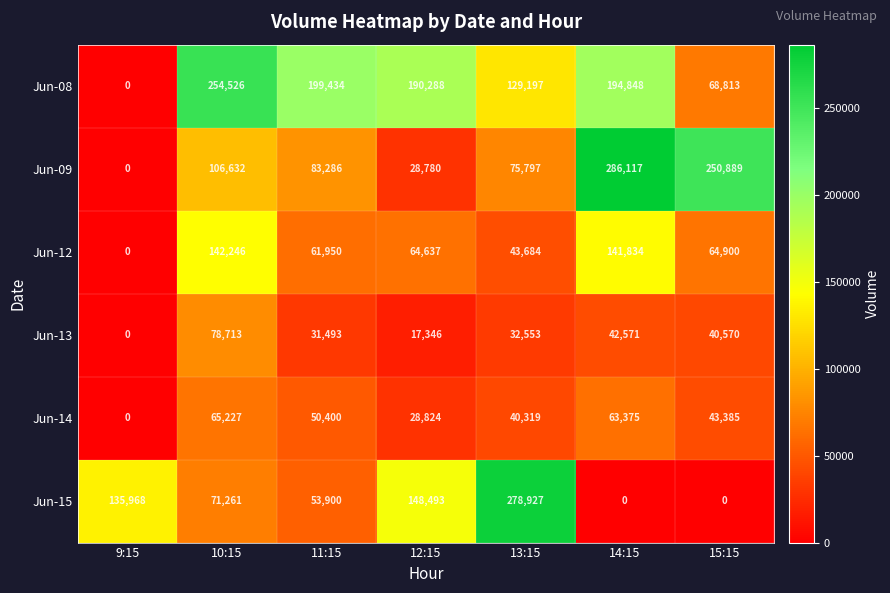

At how many categories does at least one series exceed 247711?

4